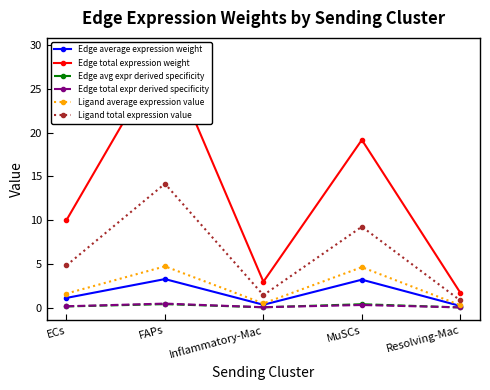

Reading right to left, transcribe all the data shown in this chart.

Edge average expression weight: Resolving-Mac=0.2	MuSCs=3.2	Inflammatory-Mac=0.3	FAPs=3.3	ECs=1.1
Edge total expression weight: Resolving-Mac=1.7	MuSCs=19.2	Inflammatory-Mac=3.0	FAPs=29.4	ECs=10.0
Edge avg expr derived specificity: Resolving-Mac=0.0	MuSCs=0.4	Inflammatory-Mac=0.0	FAPs=0.4	ECs=0.1
Edge total expr derived specificity: Resolving-Mac=0.0	MuSCs=0.3	Inflammatory-Mac=0.0	FAPs=0.5	ECs=0.2
Ligand average expression value: Resolving-Mac=0.3	MuSCs=4.6	Inflammatory-Mac=0.5	FAPs=4.7	ECs=1.6
Ligand total expression value: Resolving-Mac=0.8	MuSCs=9.3	Inflammatory-Mac=1.4	FAPs=14.2	ECs=4.8